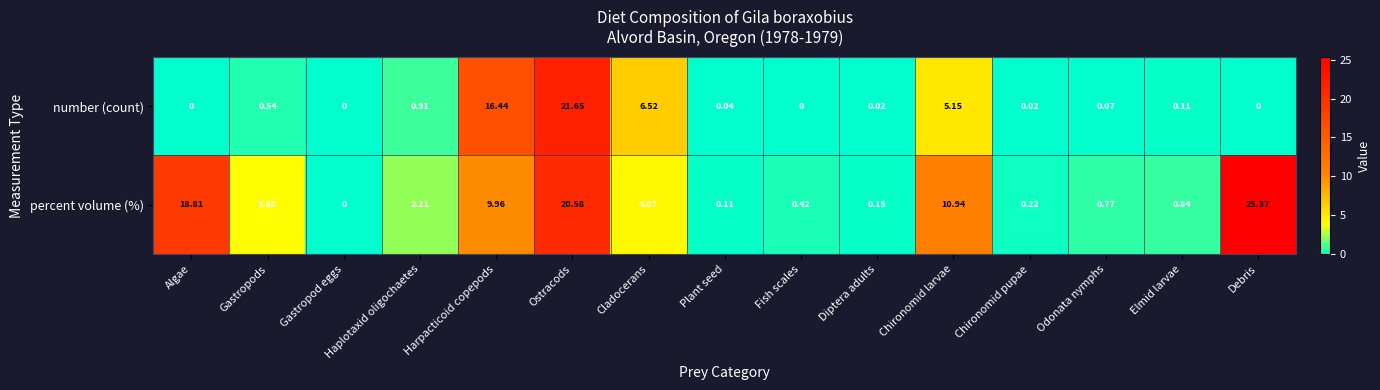

At how many categories does at least one series exceed 7?

5